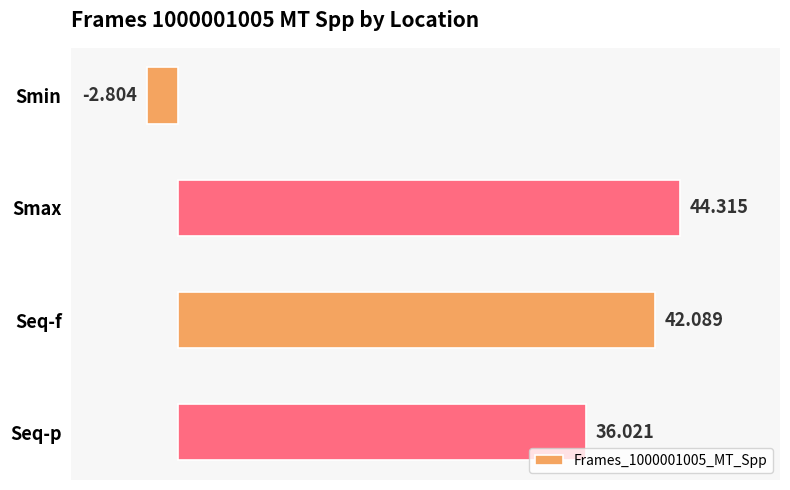

What is the difference between the maximum and second lowest values?

8.3